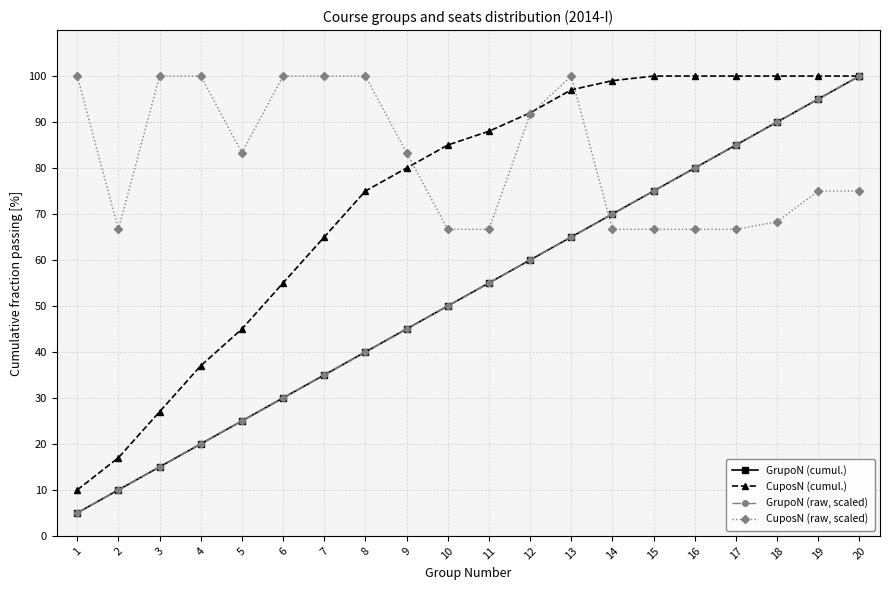

What is the highest value of the GrupoN (cumul.) series?

100.0